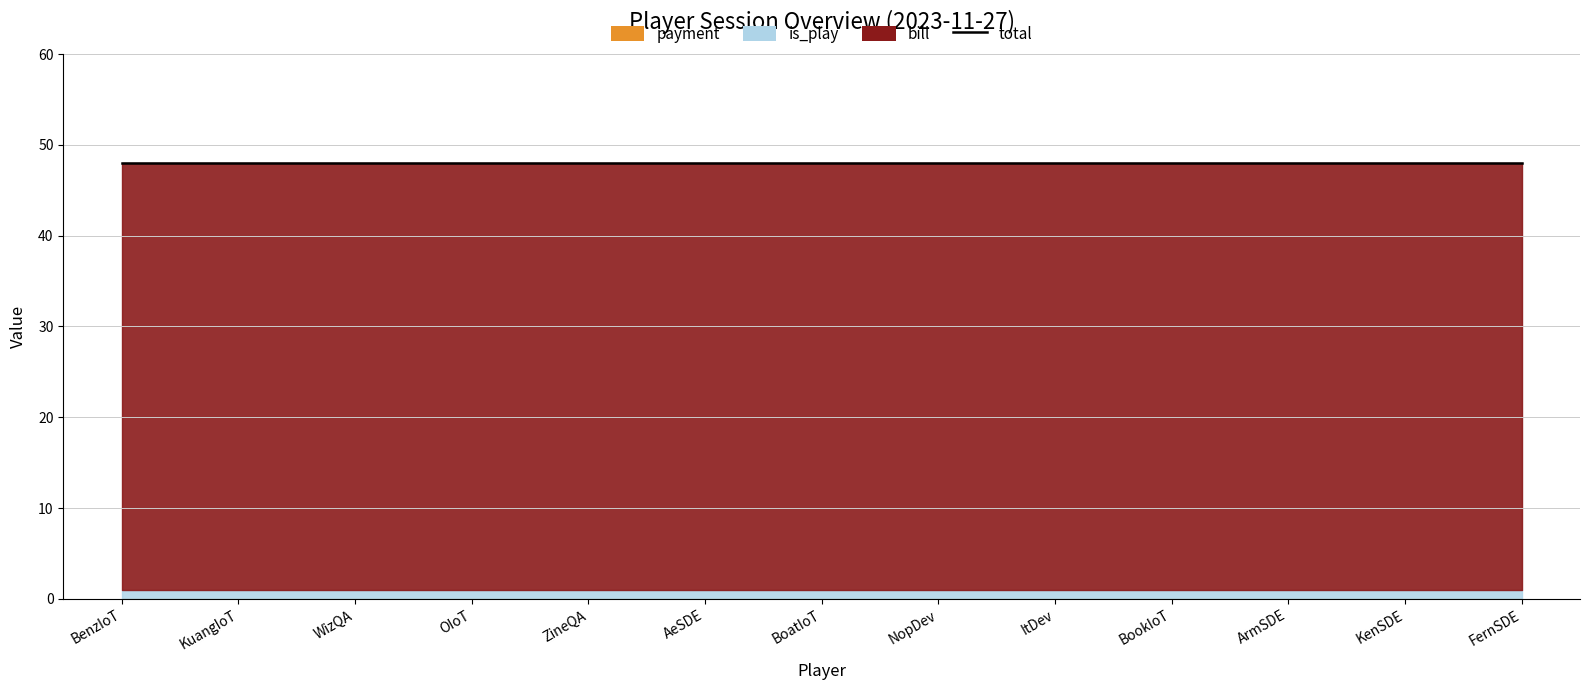

What is the label of the 8th point from the left?

NopDev